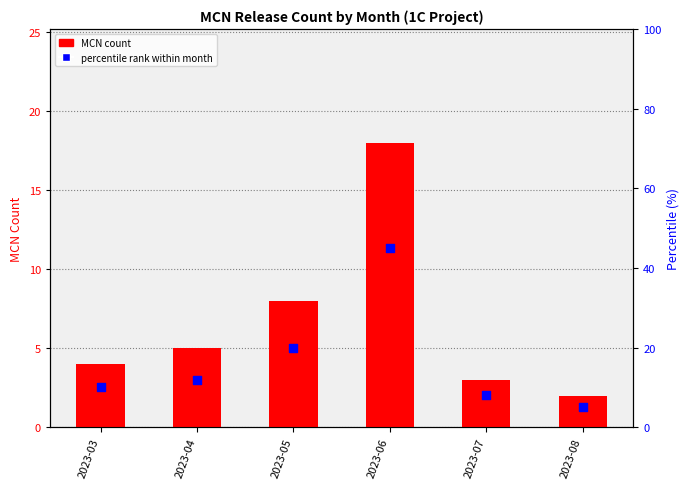

Which series has the widest spread of Y values?

Percentile rank